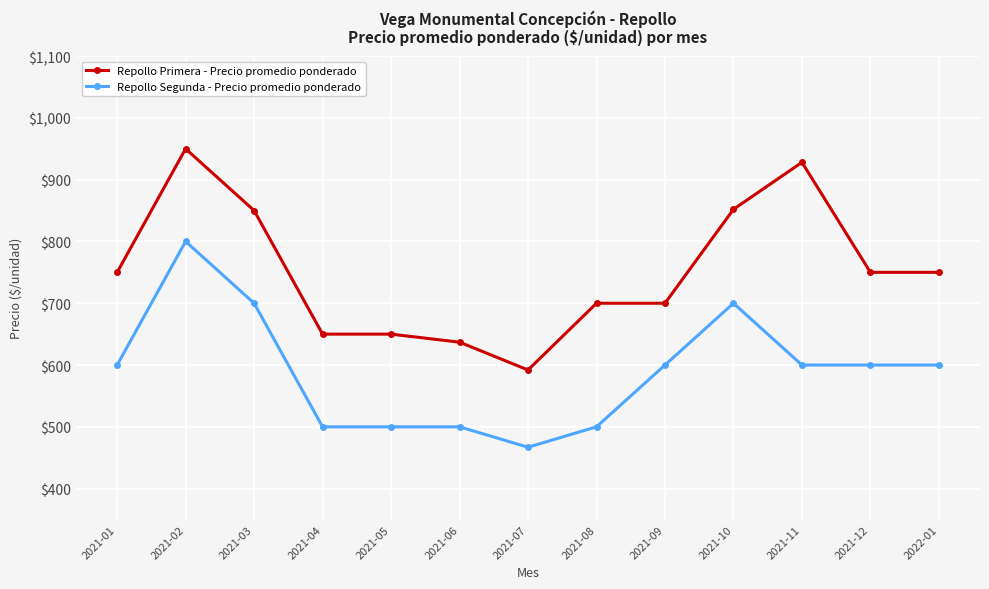

The value of Repollo Segunda - Precio promedio ponderado at 2021-07 is 467. True or false?

True